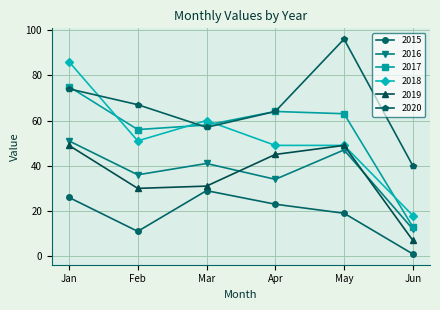

Which series has the widest spread of values?

2018